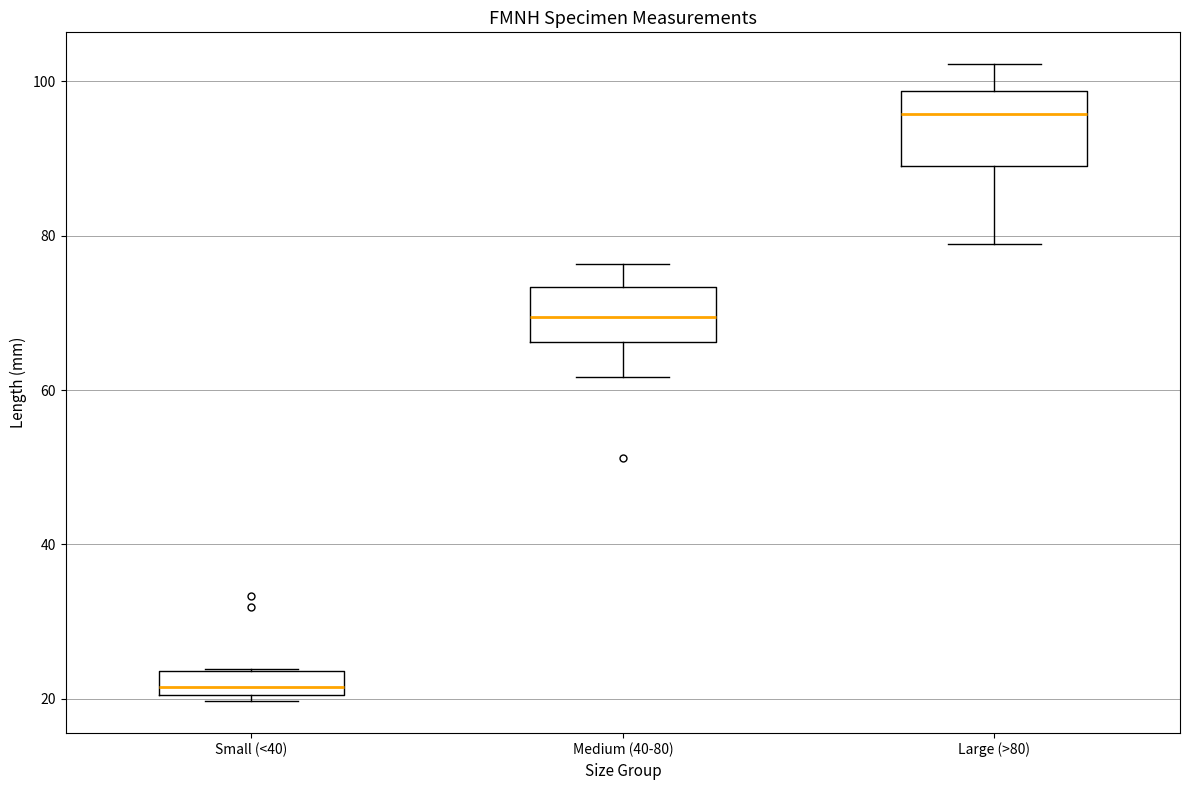

Which box's median line is the highest?

Large (>80)